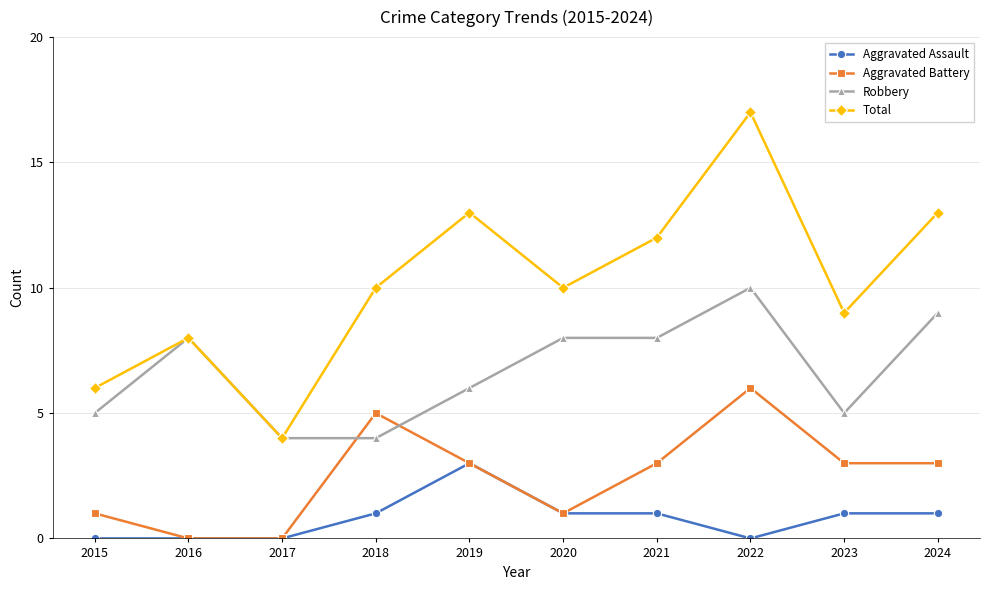

List the series in order of their overall mean, highest first.

Total, Robbery, Aggravated Battery, Aggravated Assault